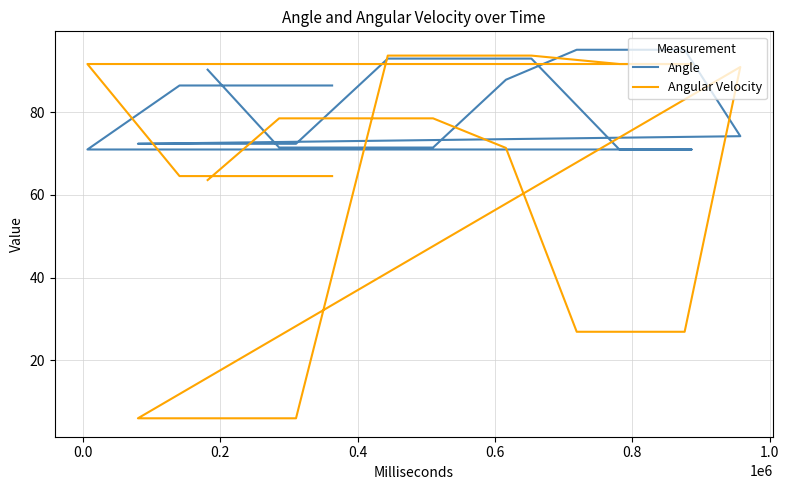

Rank the series by their maximum value, from lowest to highest.

Angular Velocity, Angle